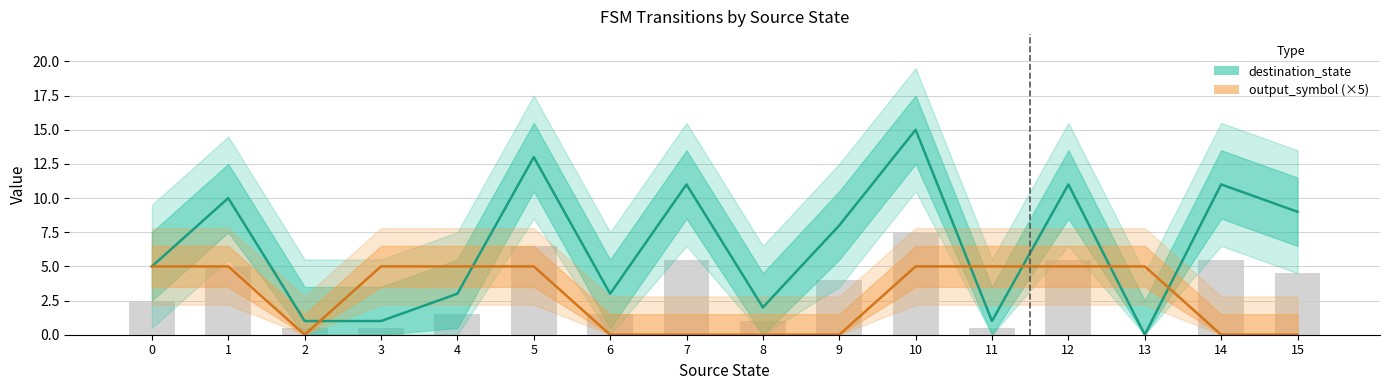

Rank the categories by output_symbol (×5) value from lowest to highest.

2, 6, 7, 8, 9, 14, 15, 0, 1, 3, 4, 5, 10, 11, 12, 13